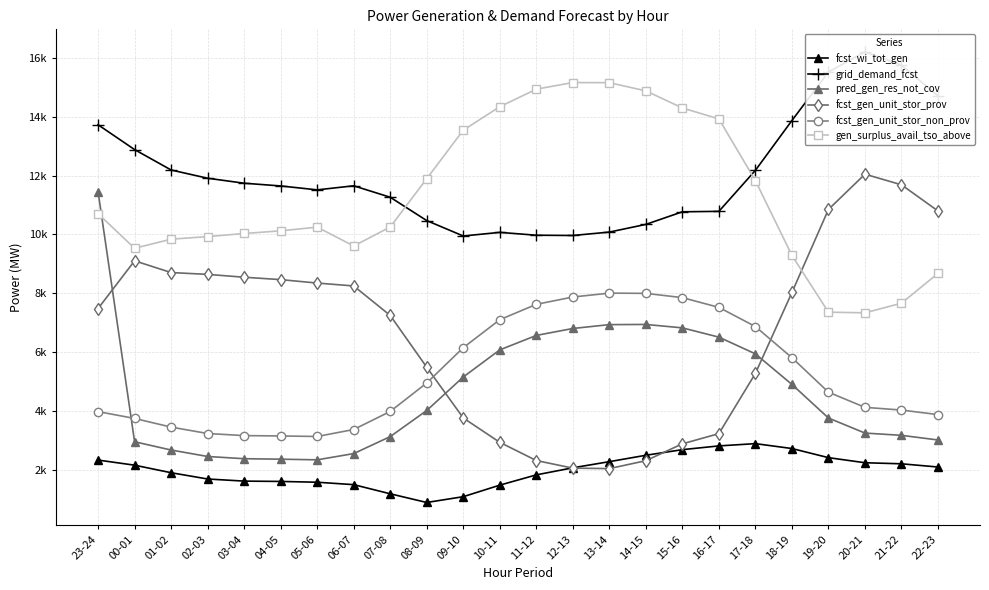

Reading left to right, transcribe all the data shown in this chart.

fcst_wi_tot_gen: 23-24=2334	00-01=2160	01-02=1904	02-03=1691	03-04=1619	04-05=1608	05-06=1581	06-07=1499	07-08=1188	08-09=893	09-10=1090	10-11=1482	11-12=1831	12-13=2071	13-14=2280	14-15=2497	15-16=2688	16-17=2815	17-18=2892	18-19=2726	19-20=2416	20-21=2243	21-22=2207	22-23=2098
grid_demand_fcst: 23-24=13724	00-01=12881	01-02=12188	02-03=11908	03-04=11739	04-05=11646	05-06=11513	06-07=11651	07-08=11262	08-09=10469	09-10=9946	10-11=10069	11-12=9972	12-13=9963	13-14=10079	14-15=10340	15-16=10768	16-17=10783	17-18=12177	18-19=13869	19-20=15519	20-21=16201	21-22=15748	22-23=14704
pred_gen_res_not_cov: 23-24=11447	00-01=2956	01-02=2675	02-03=2456	03-04=2380	04-05=2364	05-06=2342	06-07=2554	07-08=3131	08-09=4018	09-10=5156	10-11=6077	11-12=6568	12-13=6804	13-14=6935	14-15=6941	15-16=6825	16-17=6510	17-18=5942	18-19=4903	19-20=3762	20-21=3251	21-22=3174	22-23=3016
fcst_gen_unit_stor_prov: 23-24=7482	00-01=9103	01-02=8704	02-03=8642	03-04=8545	04-05=8464	05-06=8347	06-07=8249	07-08=7246	08-09=5487	09-10=3764	10-11=2937	11-12=2318	12-13=2060	13-14=2044	14-15=2313	15-16=2886	16-17=3232	17-18=5278	18-19=8027	19-20=10848	20-21=12046	21-22=11685	22-23=10796
fcst_gen_unit_stor_non_prov: 23-24=3980	00-01=3748	01-02=3454	02-03=3236	03-04=3165	04-05=3153	05-06=3135	06-07=3372	07-08=3986	08-09=4953	09-10=6152	10-11=7102	11-12=7624	12-13=7873	13-14=8005	14-15=7997	15-16=7852	16-17=7521	17-18=6869	18-19=5812	19-20=4640	20-21=4125	21-22=4033	22-23=3878
gen_surplus_avail_tso_above: 23-24=10701	00-01=9529	01-02=9838	02-03=9925	03-04=10031	04-05=10121	05-06=10247	06-07=9606	07-08=10252	08-09=11893	09-10=13541	10-11=14337	11-12=14934	12-13=15158	13-14=15154	14-15=14876	15-16=14295	16-17=13923	17-18=11826	18-19=9286	19-20=7358	20-21=7336	21-22=7663	22-23=8676